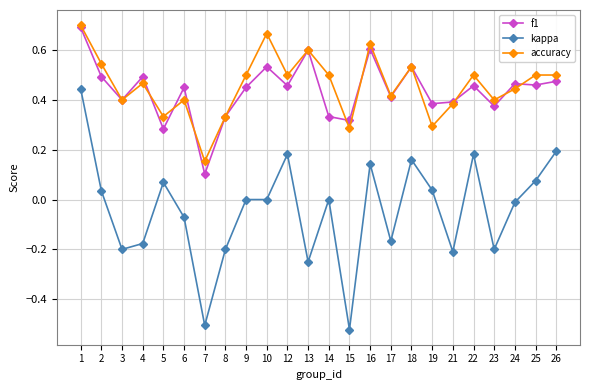

True or false: kappa and accuracy cross at least once.

False